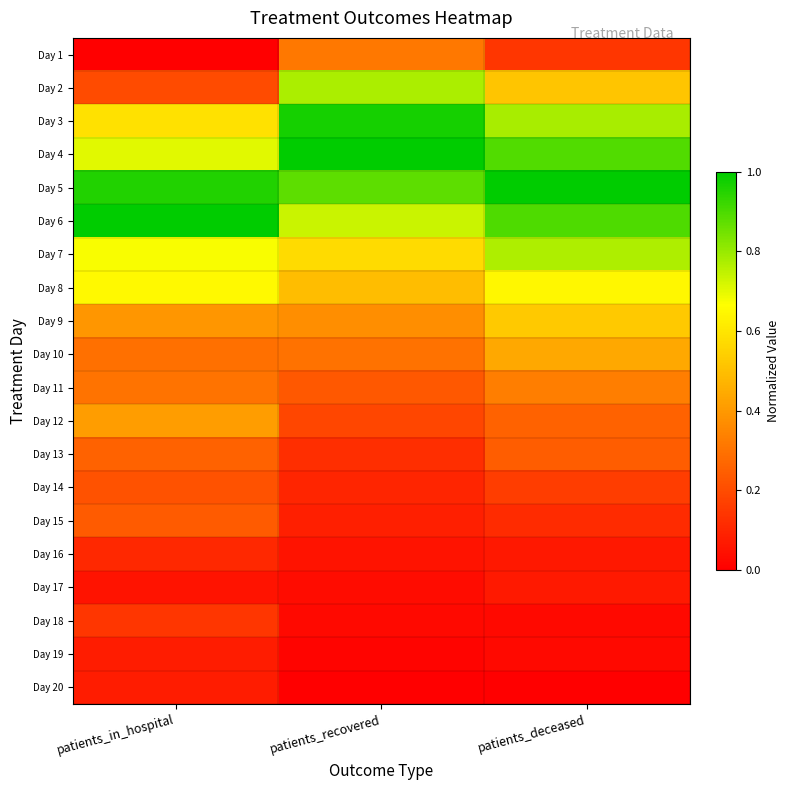

What is the total value across all series at patients_in_hospital?

7.3